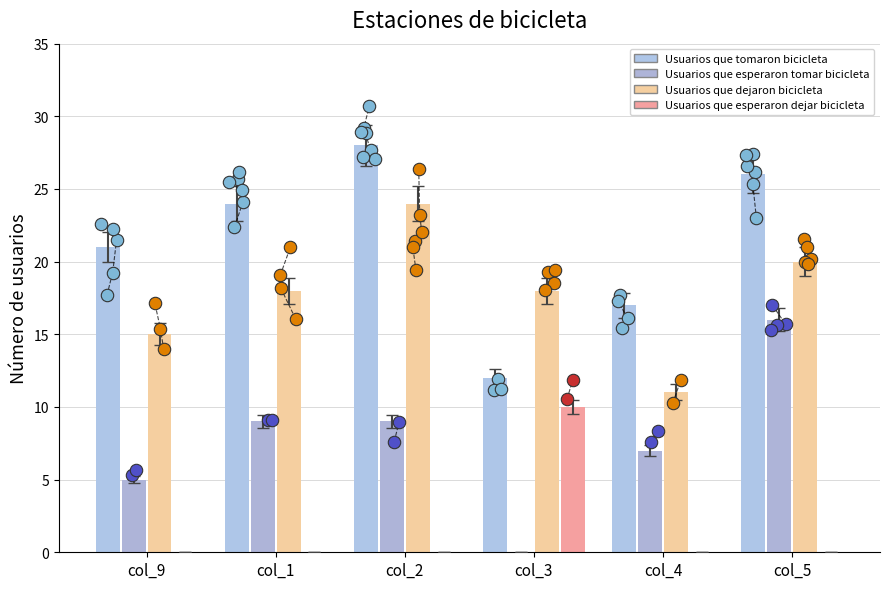

Which series reaches the maximum Y coordinate?

Usuarios que tomaron bicicleta